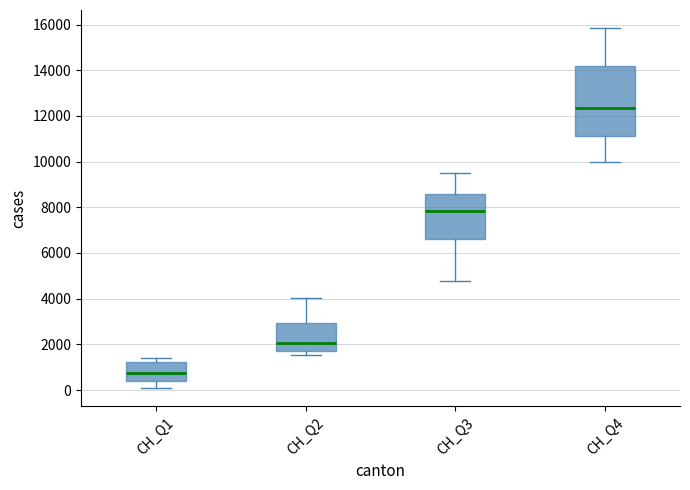

Where does the upper whisker of the box for CH_Q2 end on the y-axis? The values are not printed on the chart, so give them approximately, as read against the axis.

4000